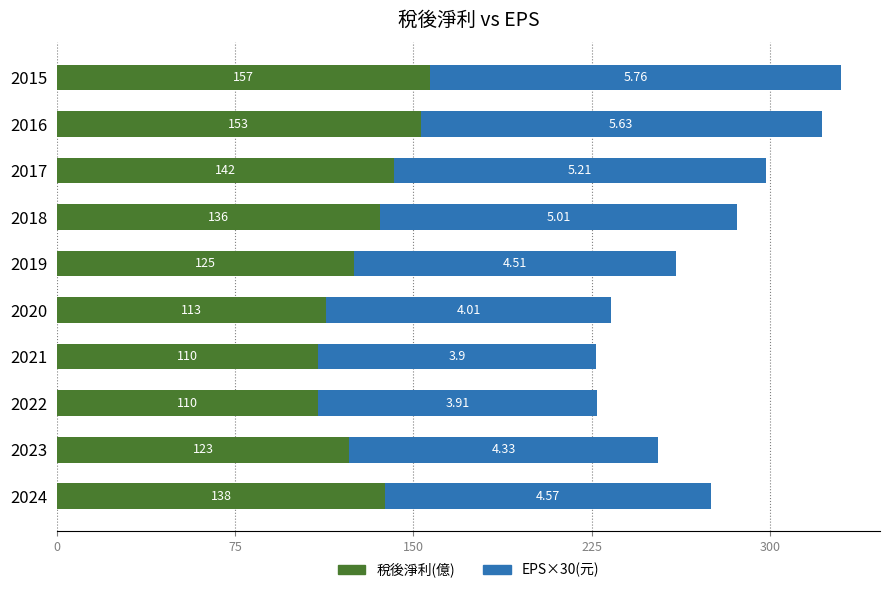

At which category is the sum across all series the highest?

2015